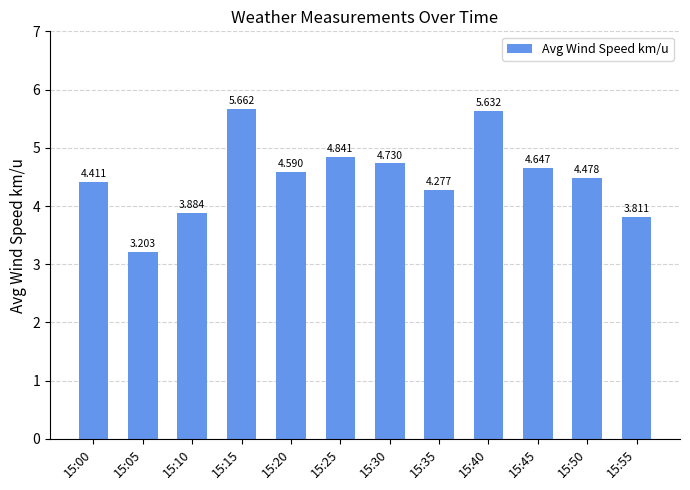

List the labels in order of value, largest first.

15:15, 15:40, 15:25, 15:30, 15:45, 15:20, 15:50, 15:00, 15:35, 15:10, 15:55, 15:05